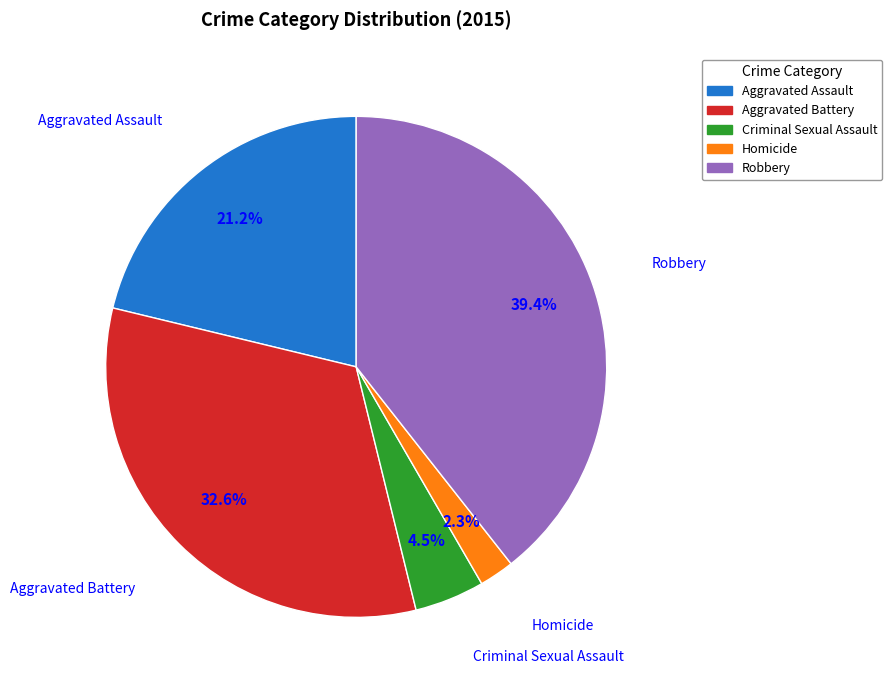

To the nearest percent, what portion does Aggravated Assault represent?

21%